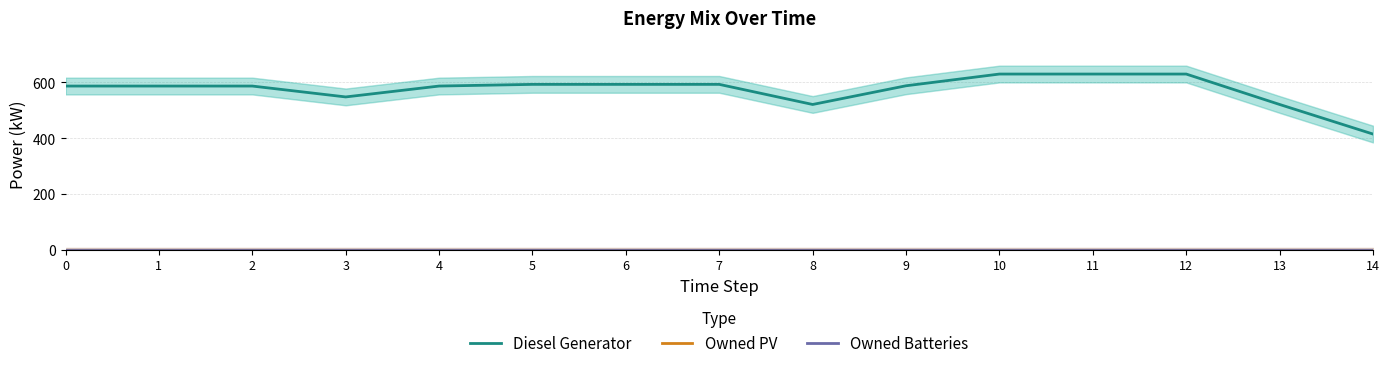

What is the sum of all Diesel Generator values?

8610